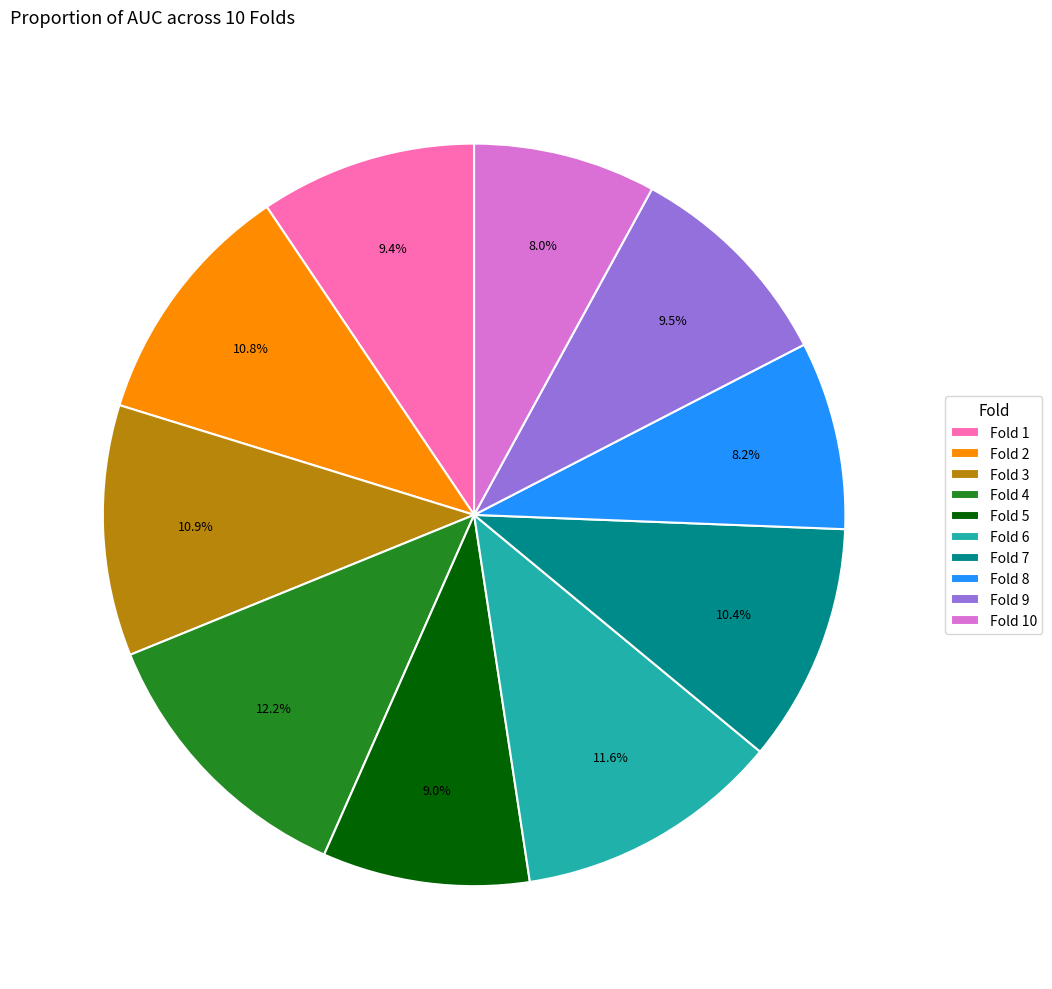

Which has a higher value, Fold 2 or Fold 9?

Fold 2